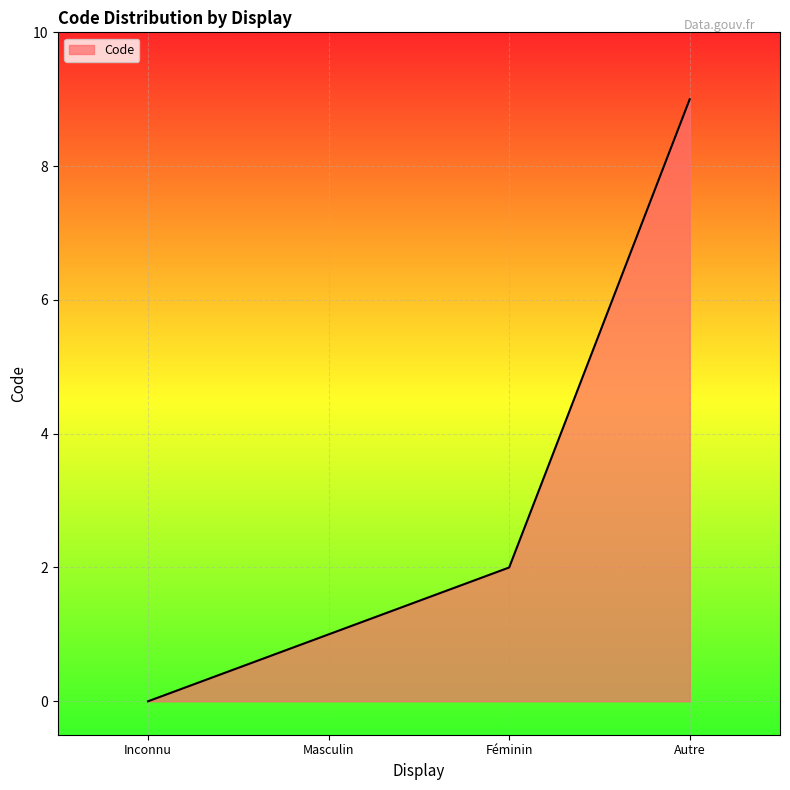

Count the values in the range 1 to 9.

3